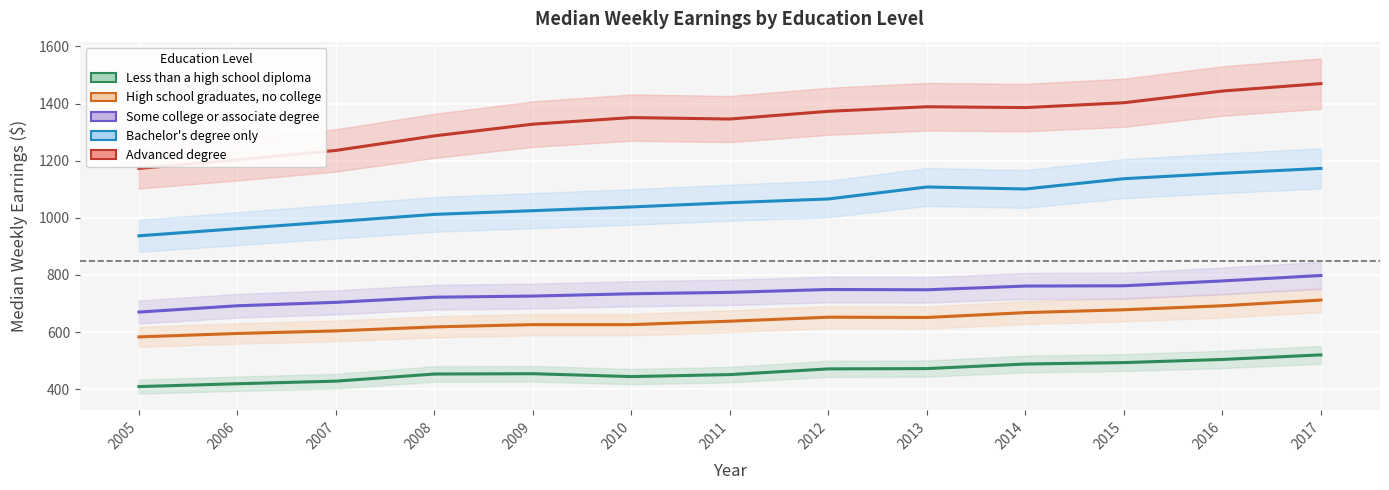

What is the sum of all Bachelor's degree only values?

13755